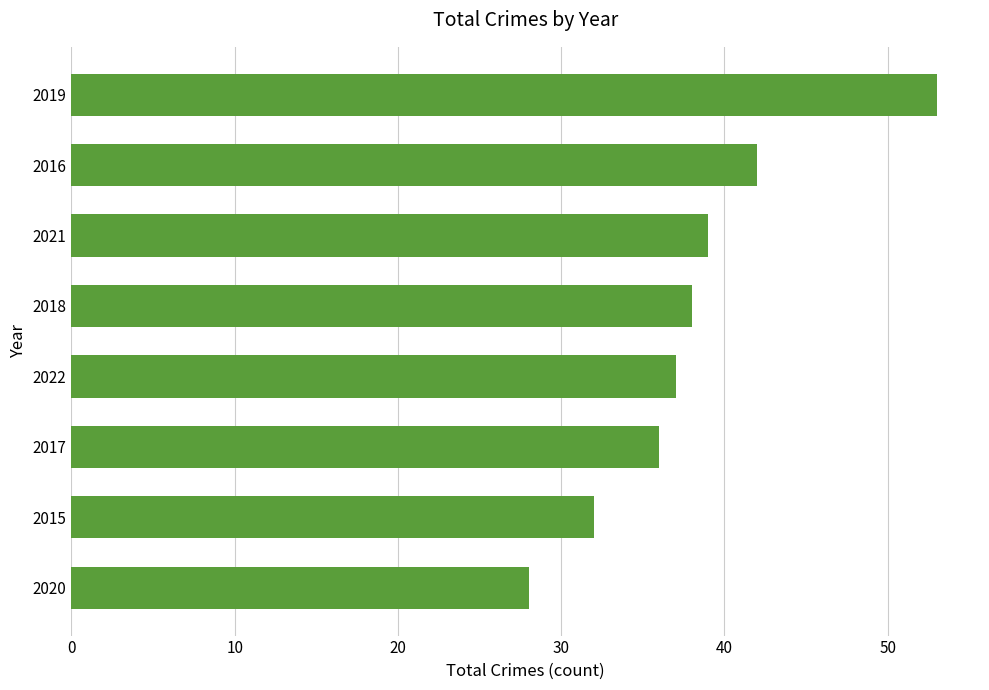

Reading bottom to top, extract all data points from this chart.

2020=28	2015=32	2017=36	2022=37	2018=38	2021=39	2016=42	2019=53